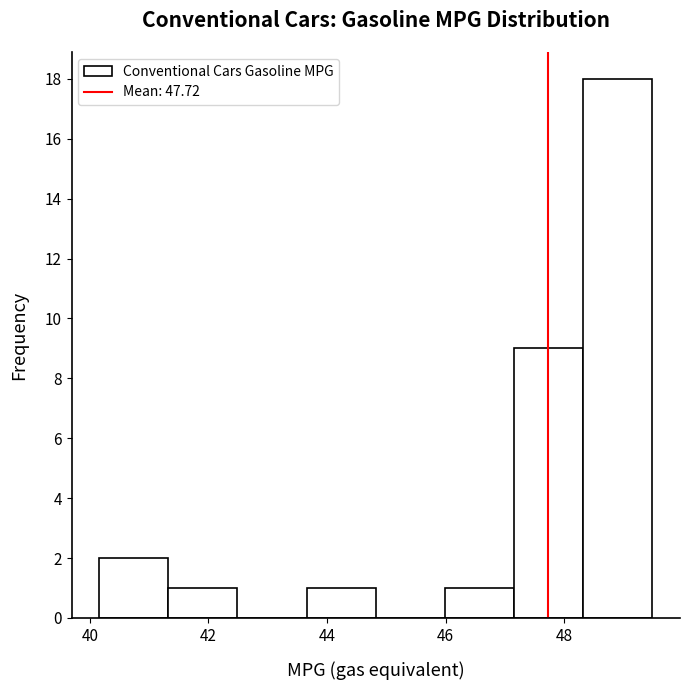

What is the height of the bar covering 46.0 to 47.2 on the x-axis? Neither the bar edges nor the heights are printed on the chart, so give them approximately, as read against the axes.

1